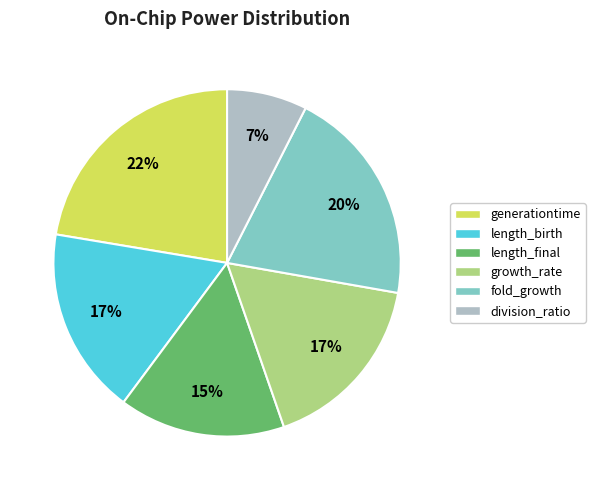

The length_birth slice represents 17% of the pie. True or false?

True